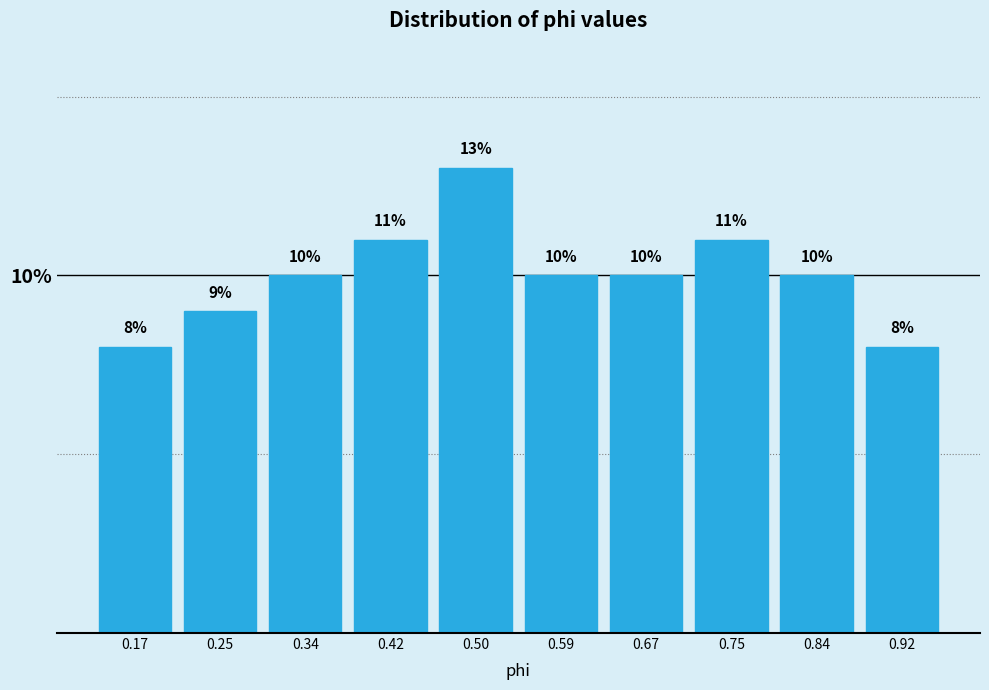

Which range on the x-axis has the tallest bar?

0.462 to 0.545